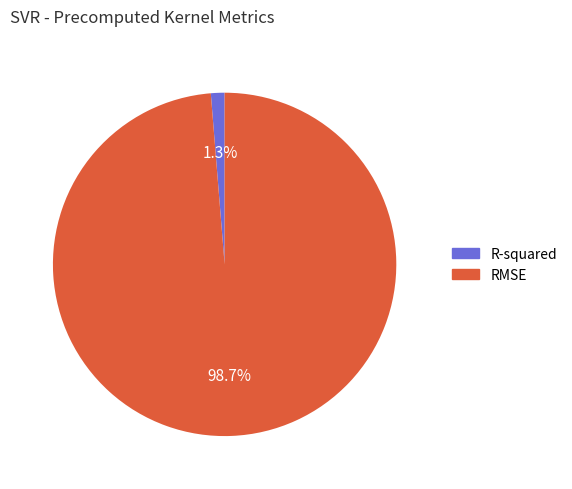

To the nearest percent, what percentage of the pie is R-squared?

1%